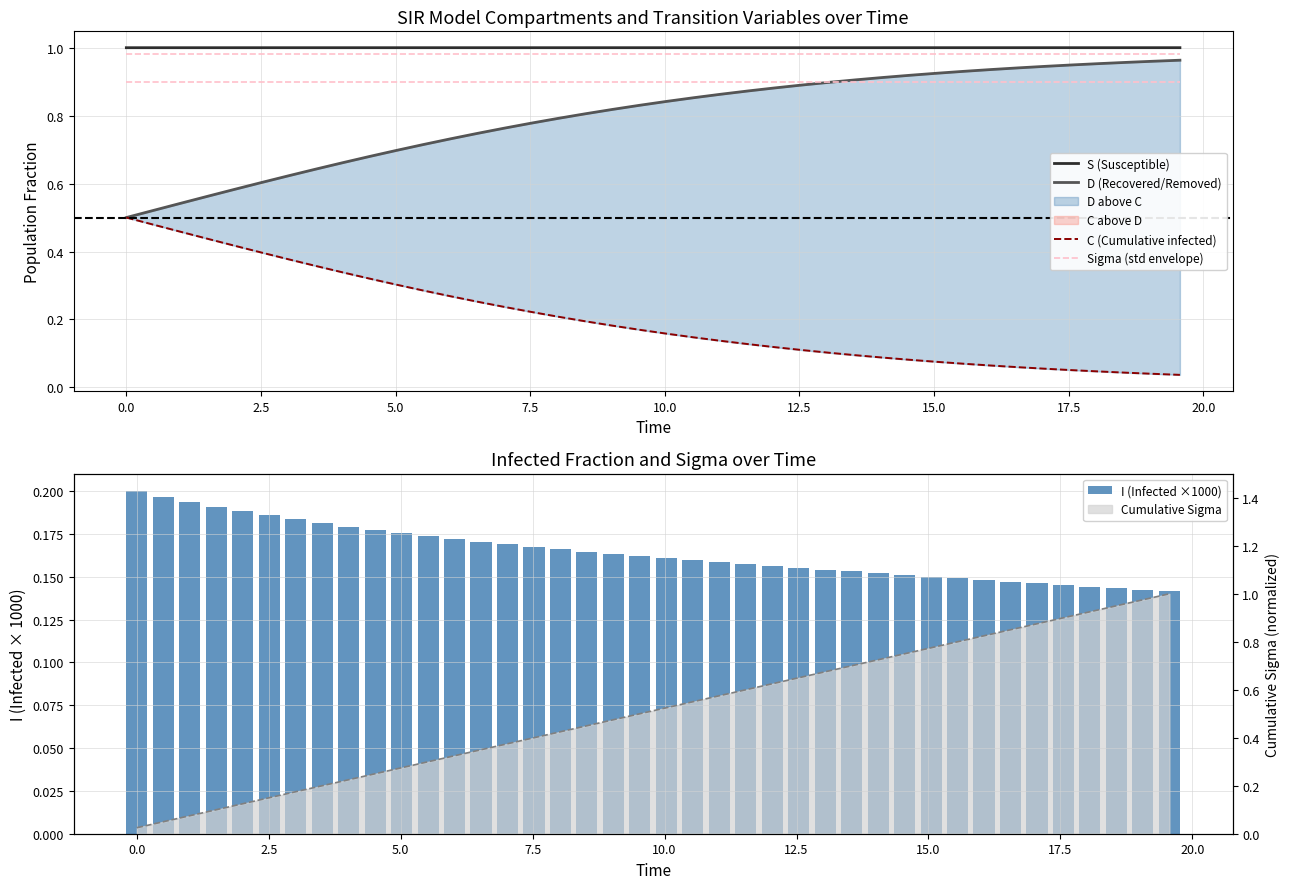

Count the number of categories in the chart.

40